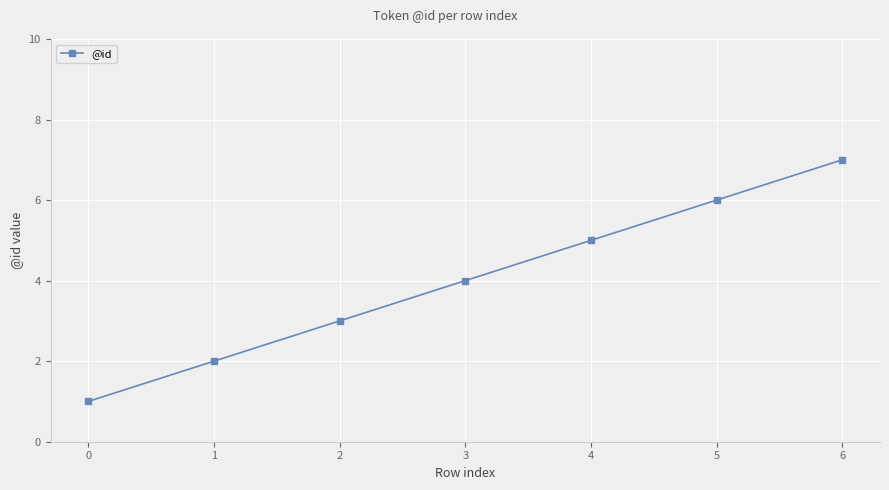

What is the sum of the values at 2 and 6?

10